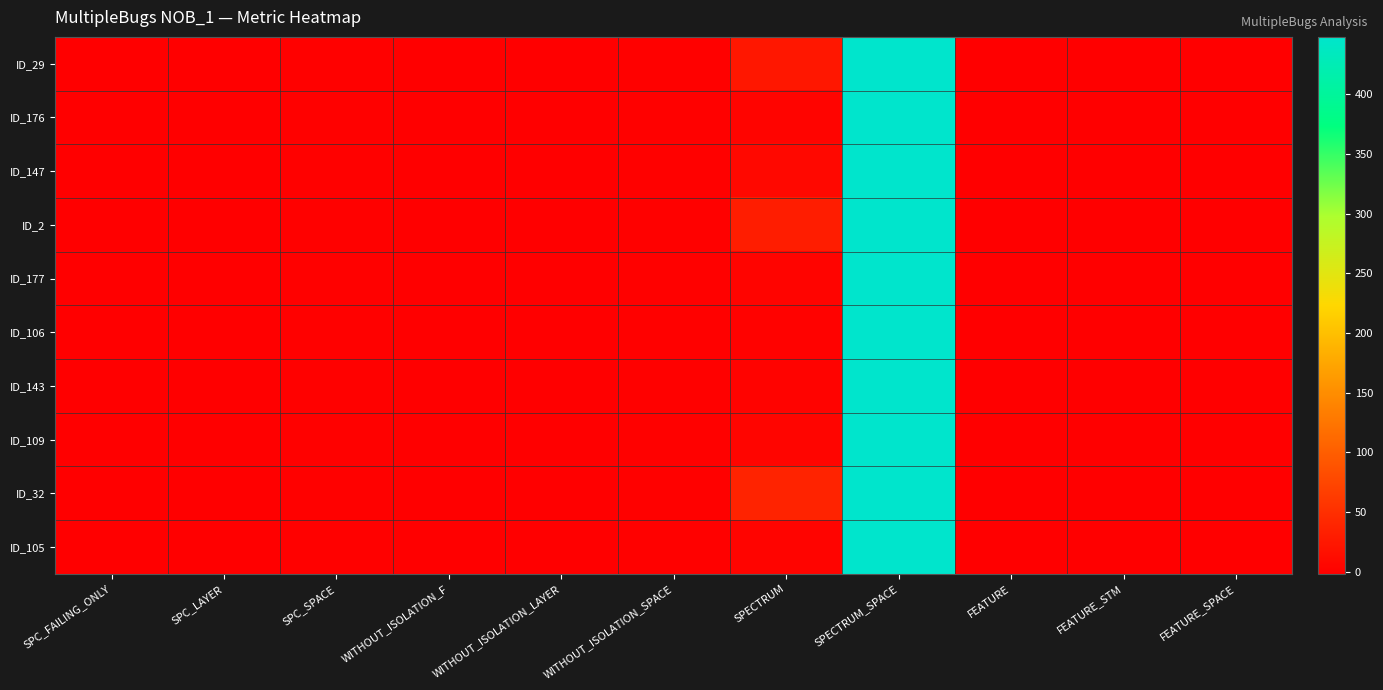

Rank the series by their maximum value, from highest to lowest.

ID_29, ID_176, ID_147, ID_2, ID_177, ID_106, ID_143, ID_109, ID_32, ID_105